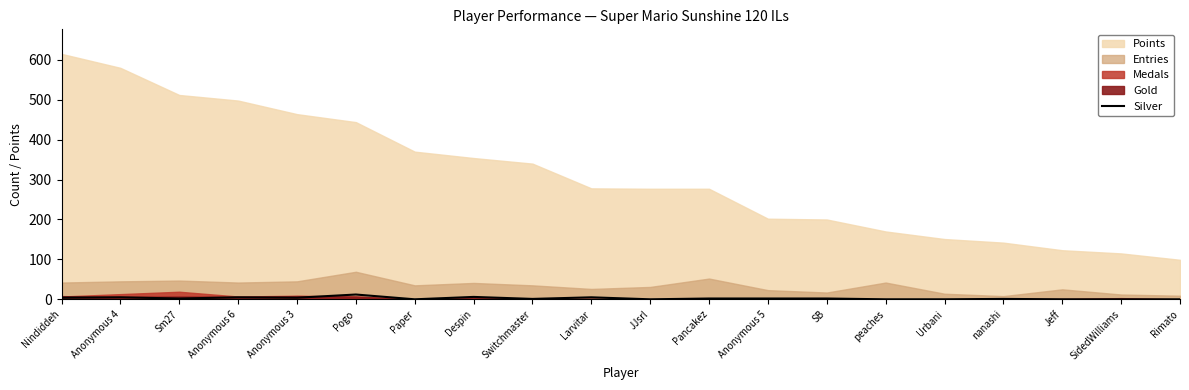

True or false: Silver has a value of 0 at Paper.

True